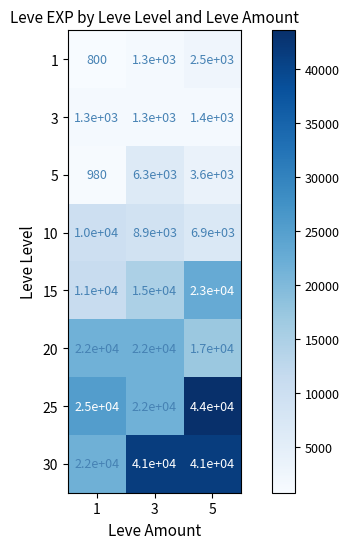

Count the 5 values in the range 980 to 6300.

3